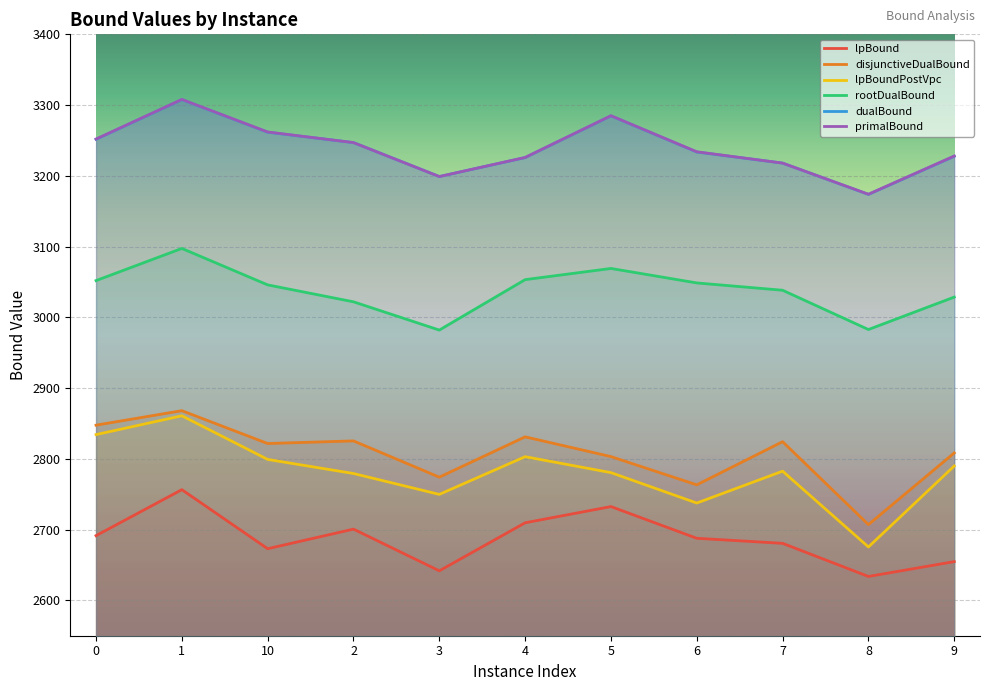

Which has a higher value, 3 or 1?

1